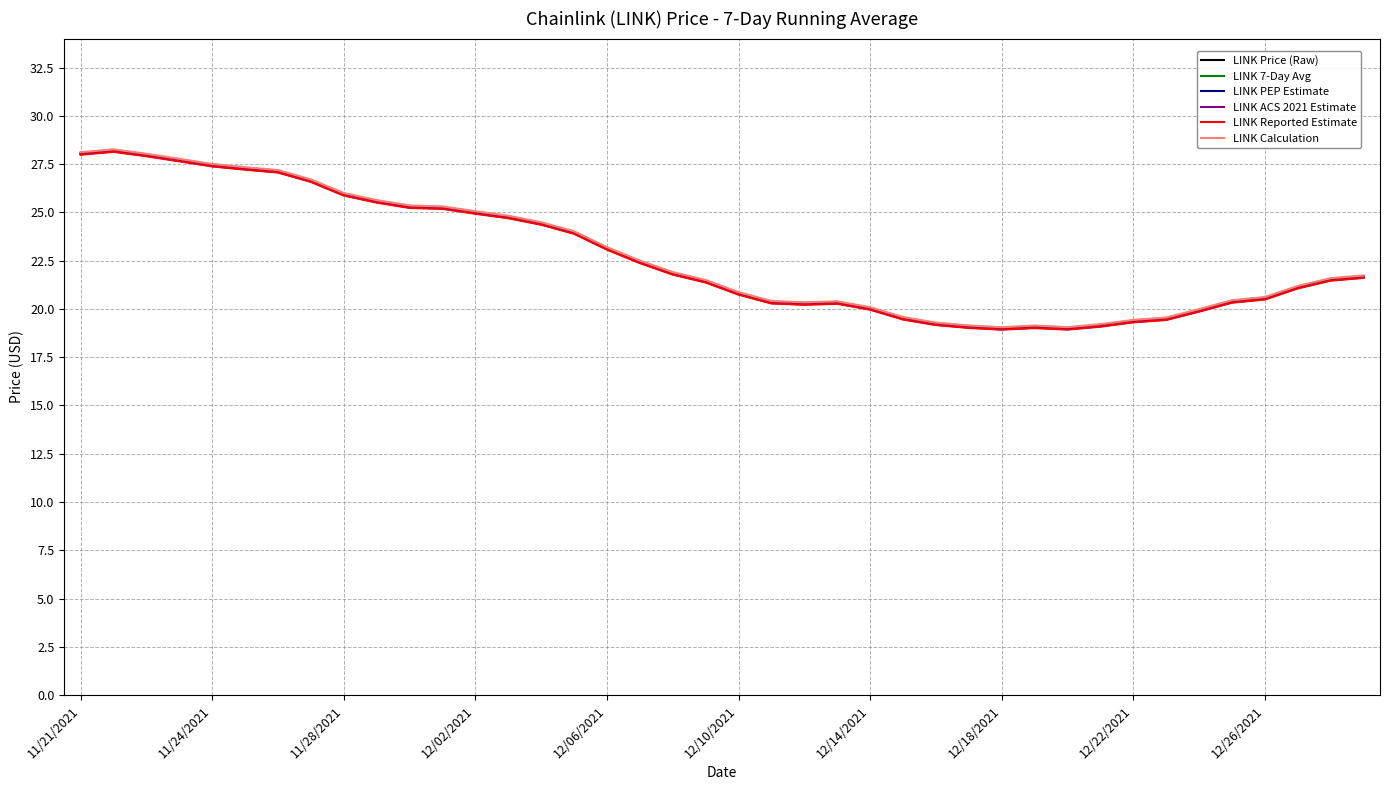

How many lines are shown in the chart?

6